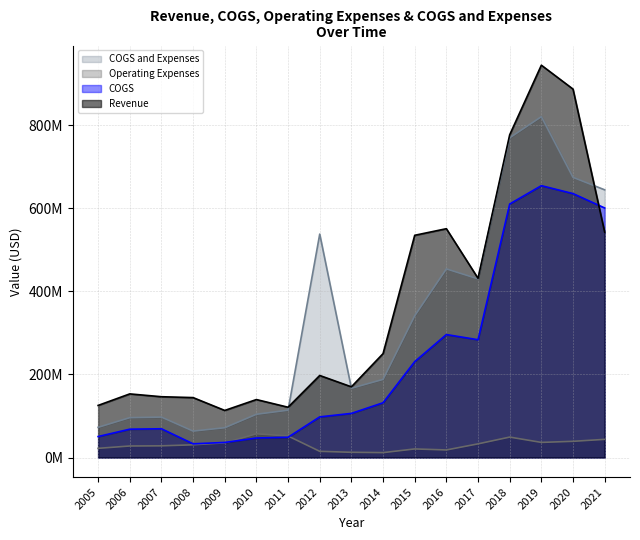

At how many categories does at least one series exceed 137470970?

14